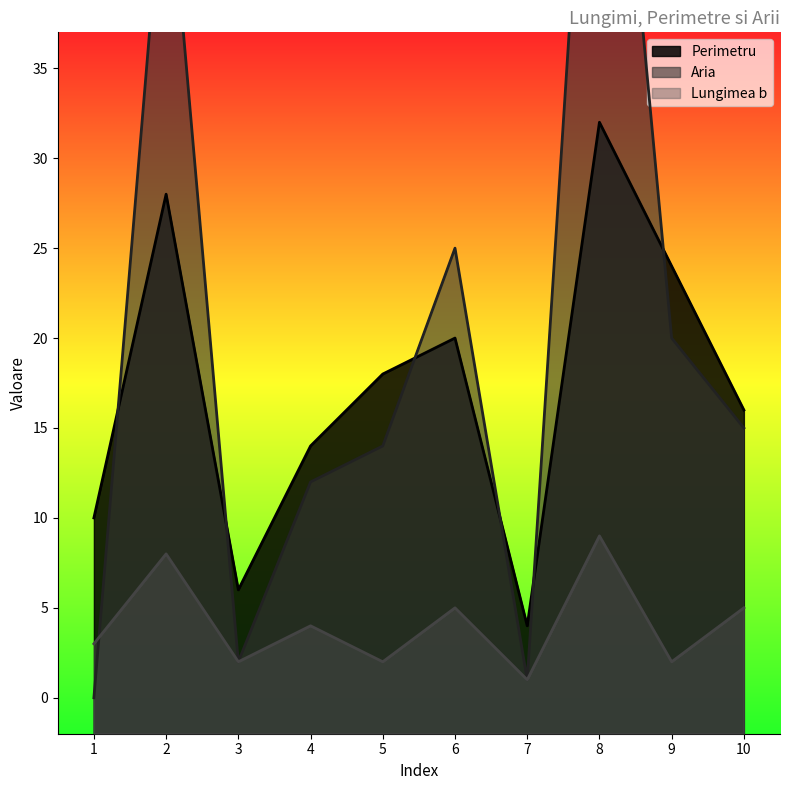

The value of Lungimea b at 2 is 8. True or false?

True